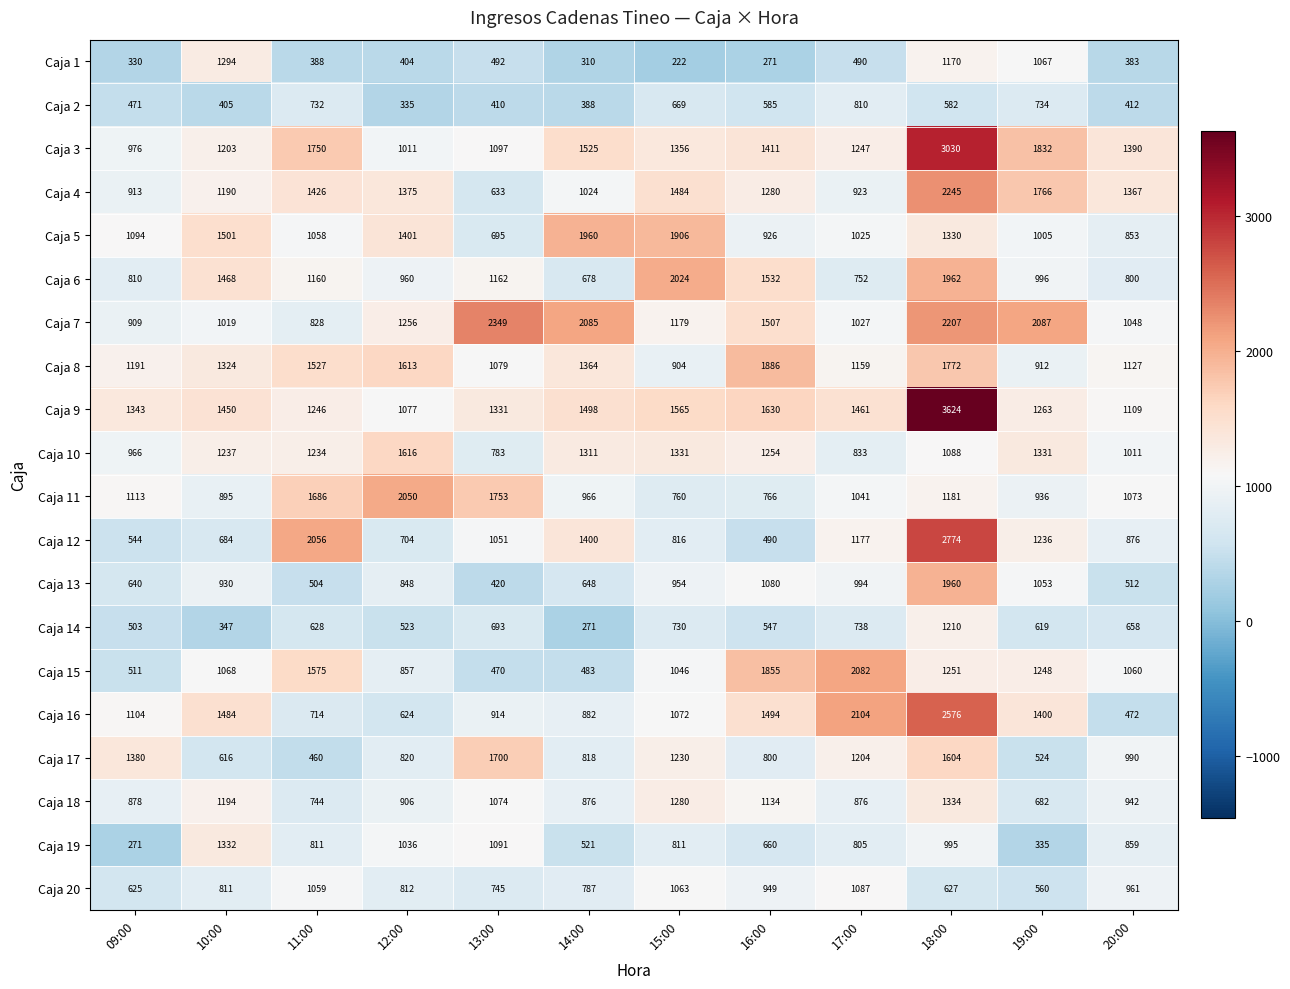

What is the average value of the Caja 11 series?

1185